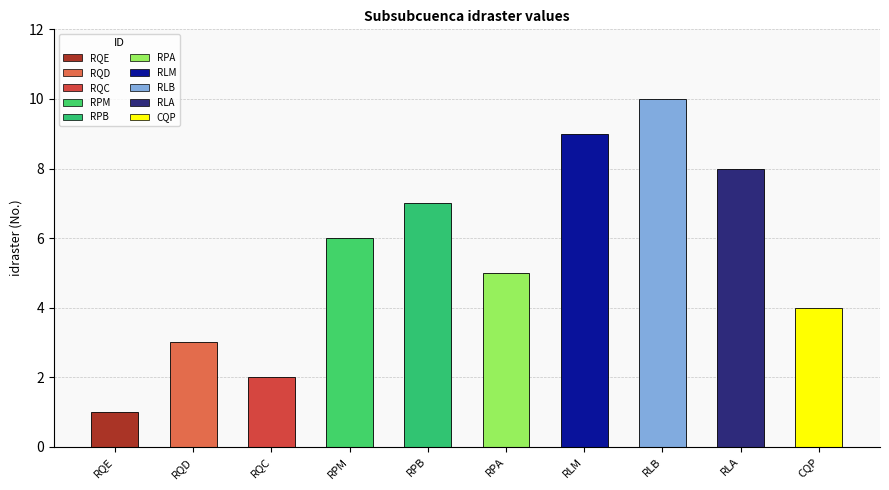

What is the average value?

6